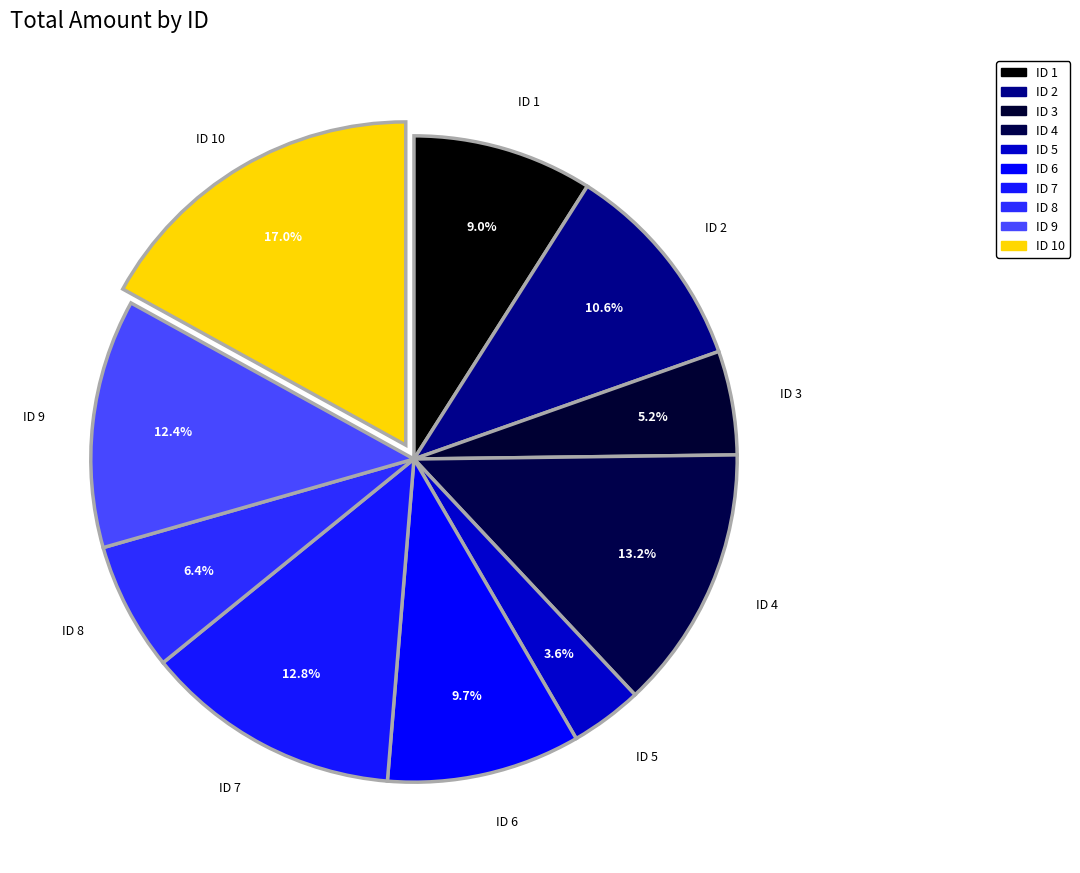

How many segments does this pie chart have?

10